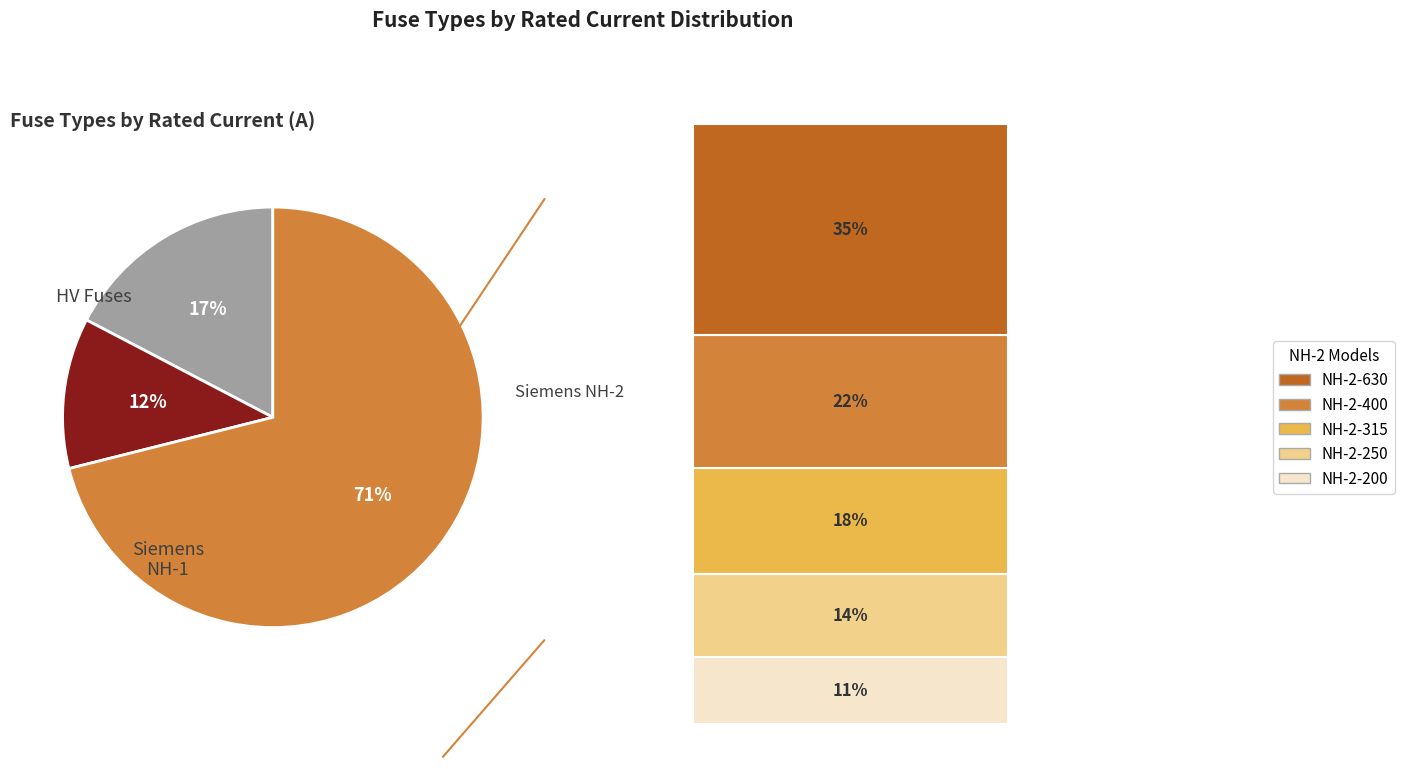

To the nearest percent, what is the average slice percentage?

33%